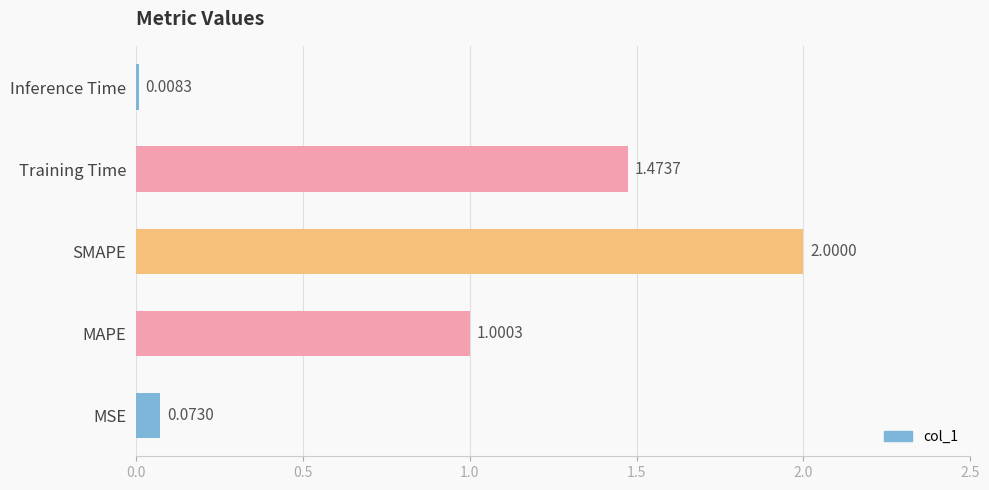

Are the bars grouped side by side (vs. stacked)?

No